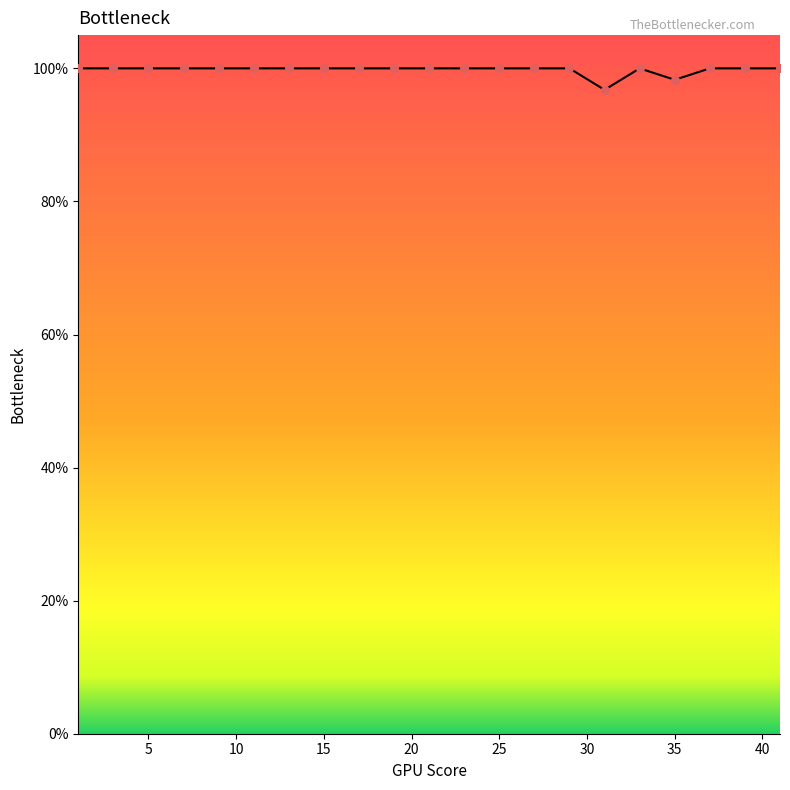

What is the maximum value shown in the chart?

100.0